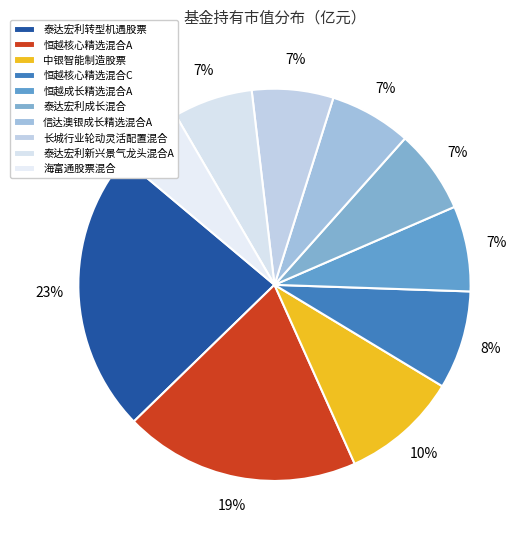

To the nearest percent, what is the combined percentage of 泰达宏利新兴景气龙头混合A and 中银智能制造股票?

16%